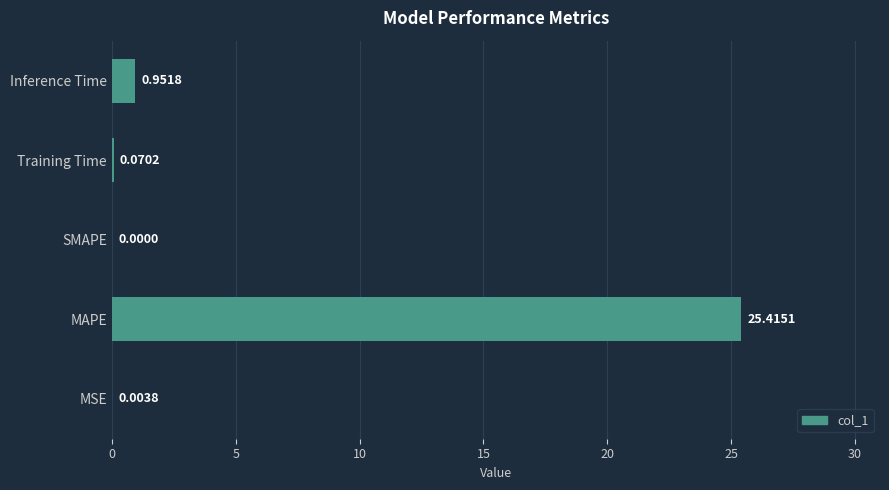

How many data points does each series have?

5